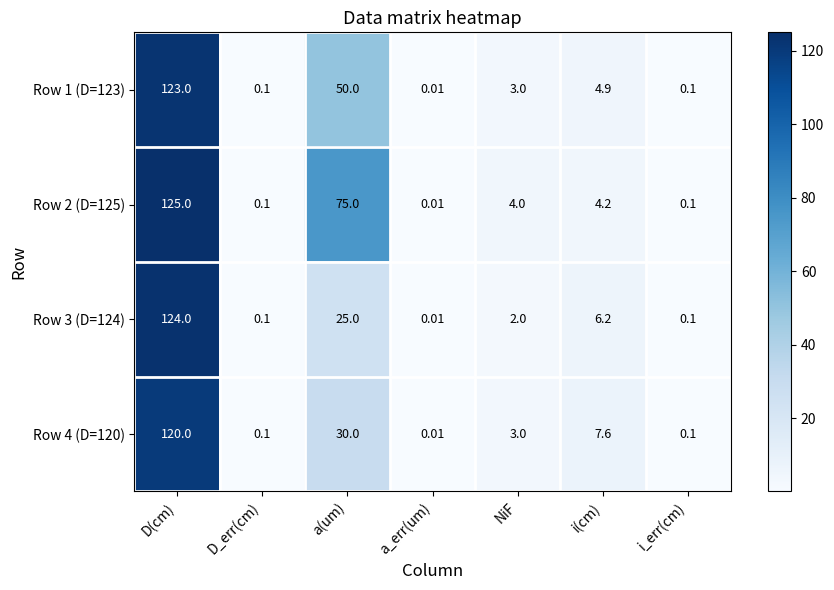

Which category has the lowest value across all series?

a_err(um)